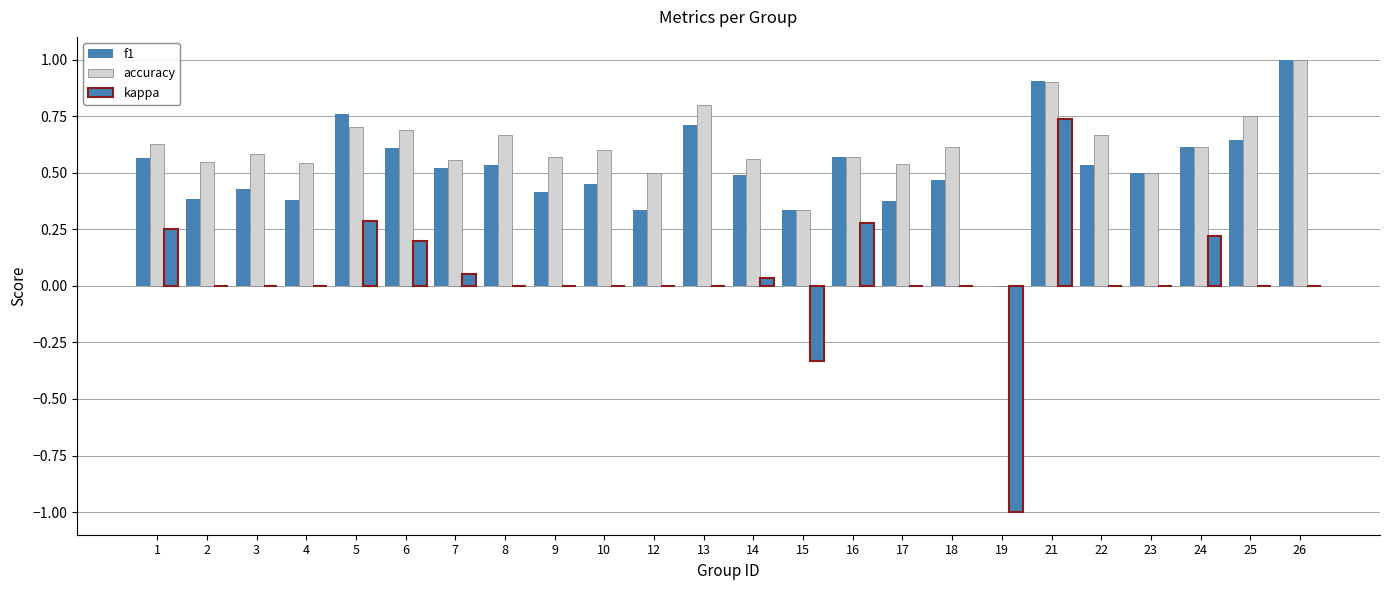

What is the difference between the maximum and minimum values in the kappa series?

1.7